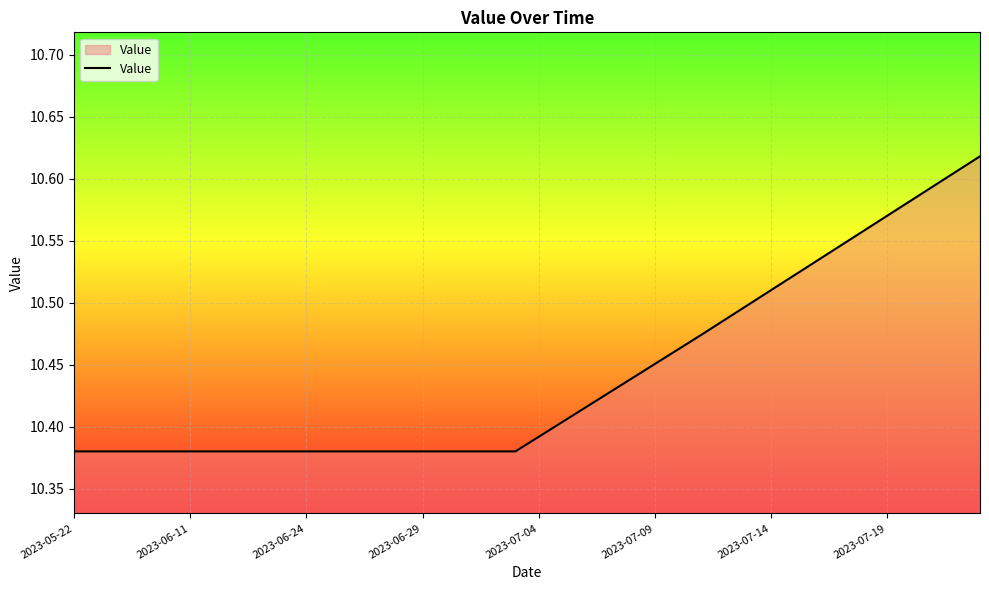

How many lines are shown in the chart?

1